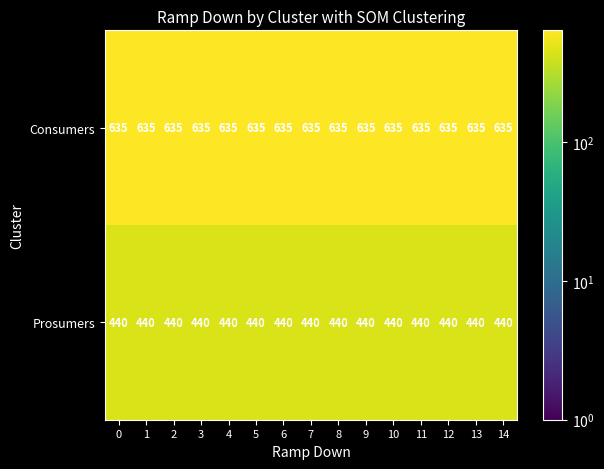

Rank the series by their average value, from lowest to highest.

Prosumers, Consumers